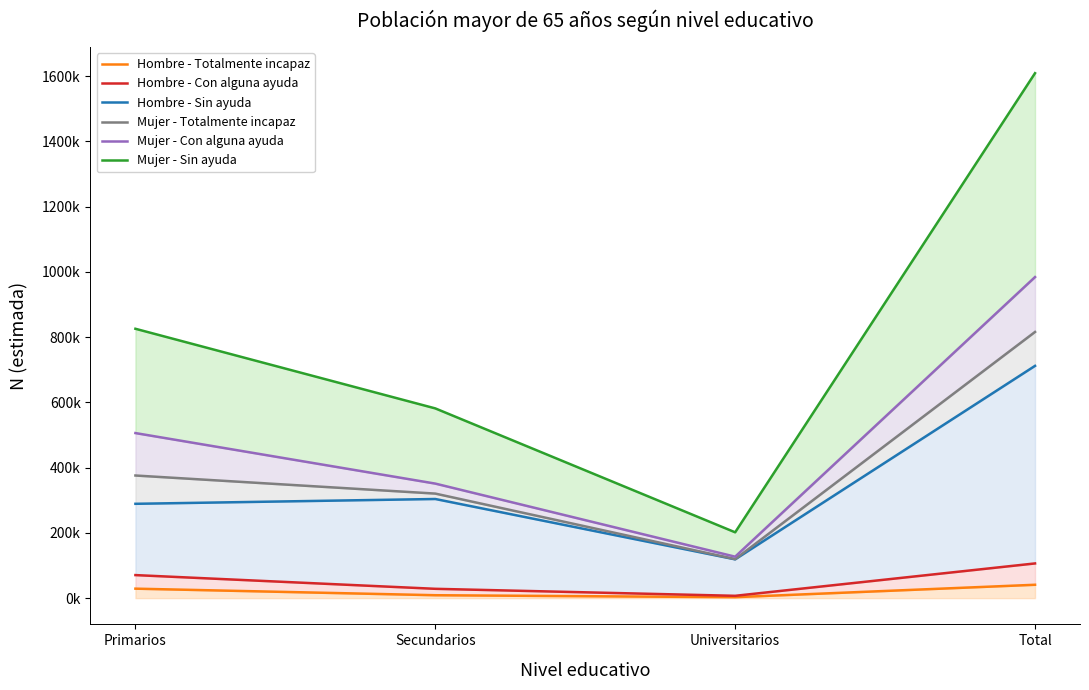

True or false: Mujer - Con alguna ayuda and Hombre - Totalmente incapaz intersect in this chart.

False